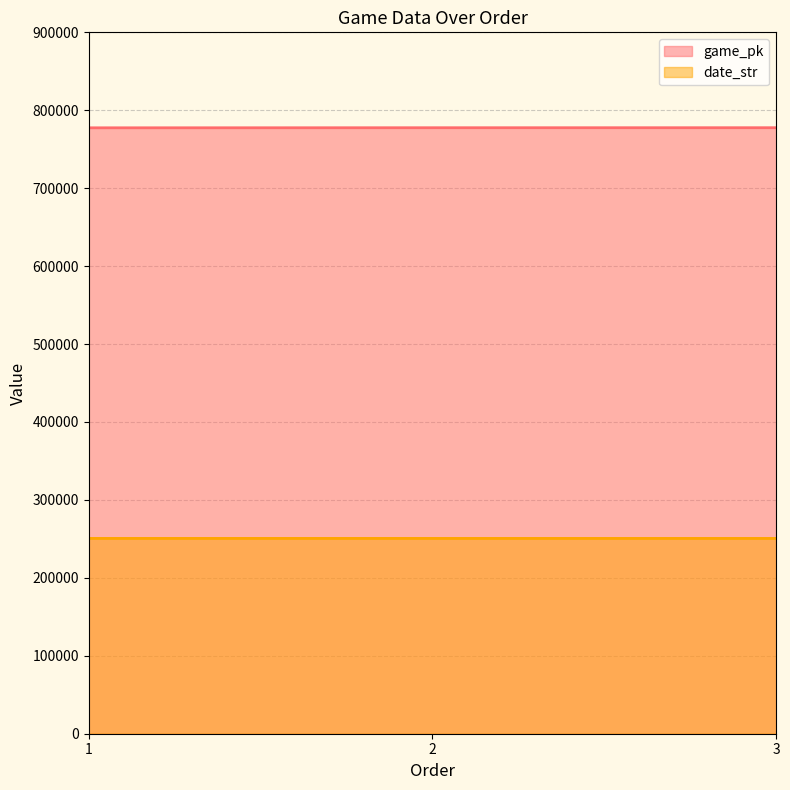

What are all the series names shown in the legend?

game_pk, date_str